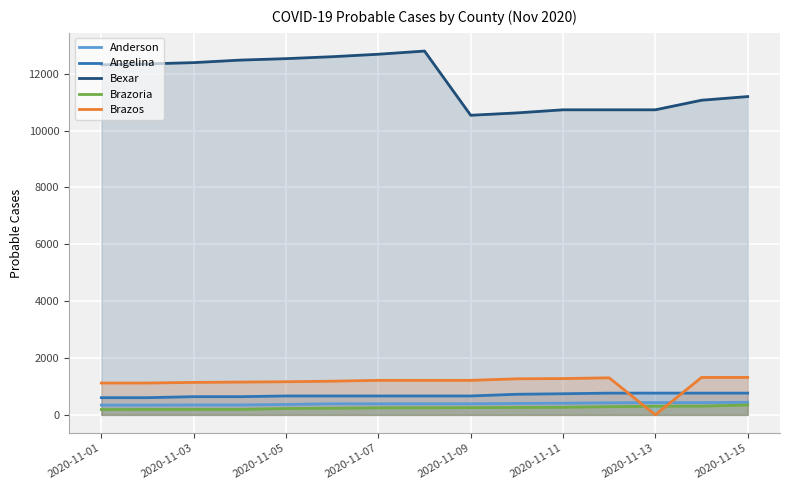

The value of Brazos at 2020-11-13 is 1584. True or false?

False